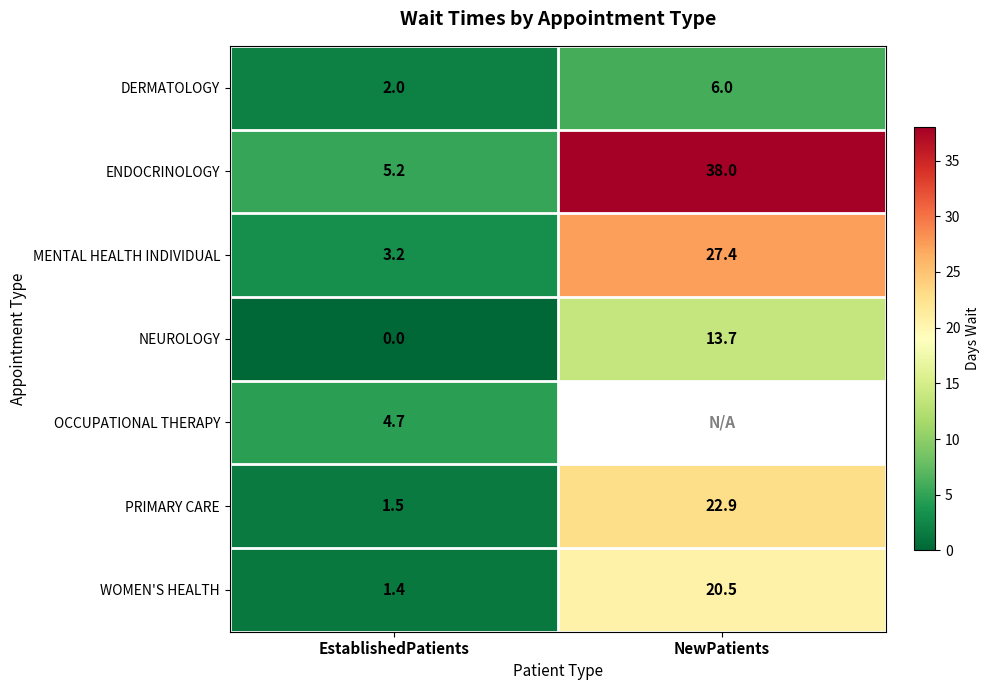

At EstablishedPatients, list the series in order from largest to smallest.

ENDOCRINOLOGY, OCCUPATIONAL THERAPY, MENTAL HEALTH INDIVIDUAL, DERMATOLOGY, PRIMARY CARE, WOMEN'S HEALTH, NEUROLOGY